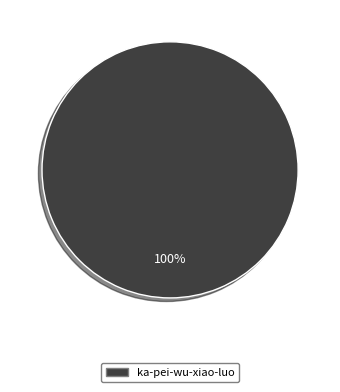

Is there a majority slice in this chart?

Yes